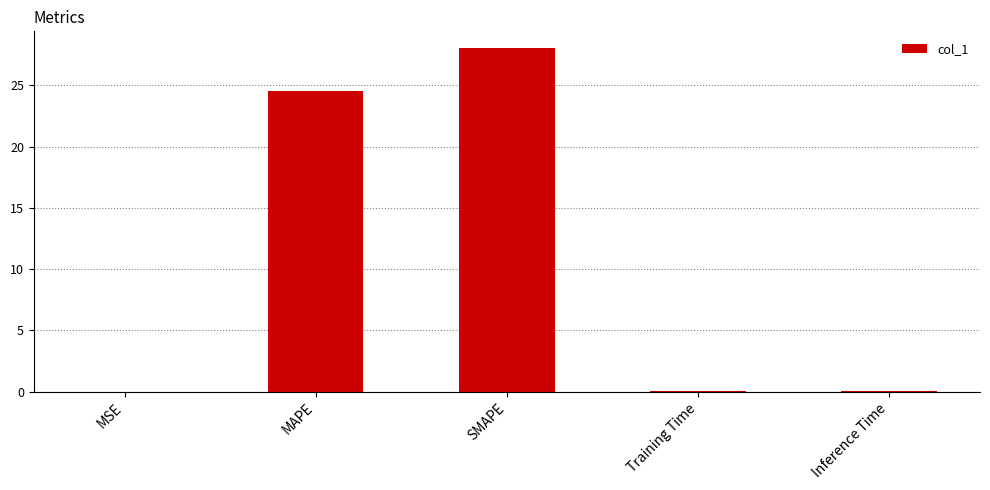

What is the greatest value displayed?

28.0